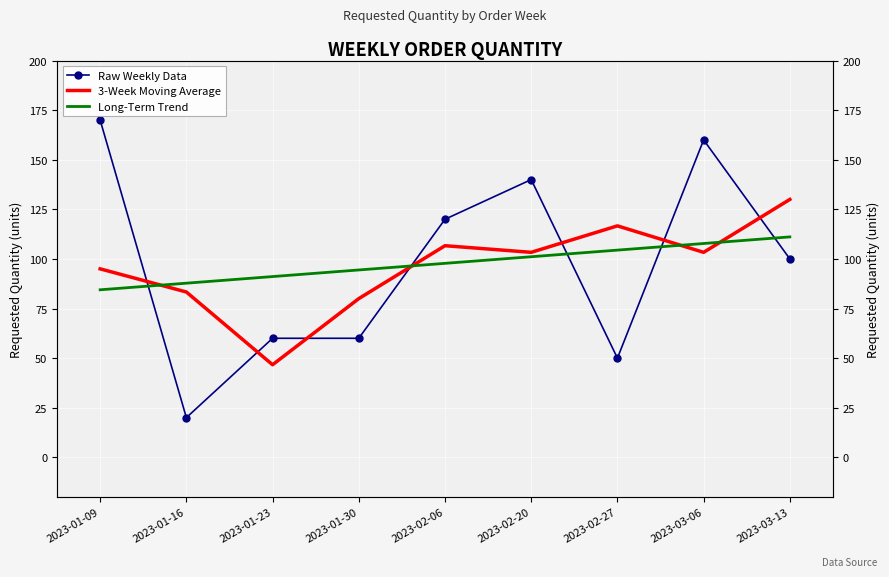

What is the highest value of the Long-Term Trend series?

111.1